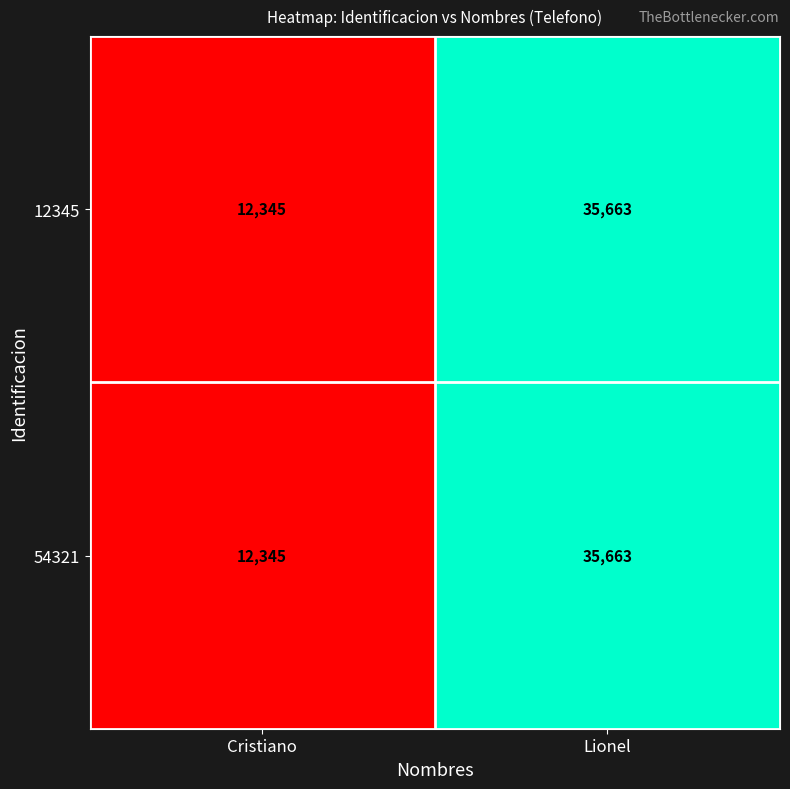

The 12345 series shows 12345 at Cristiano. True or false?

True